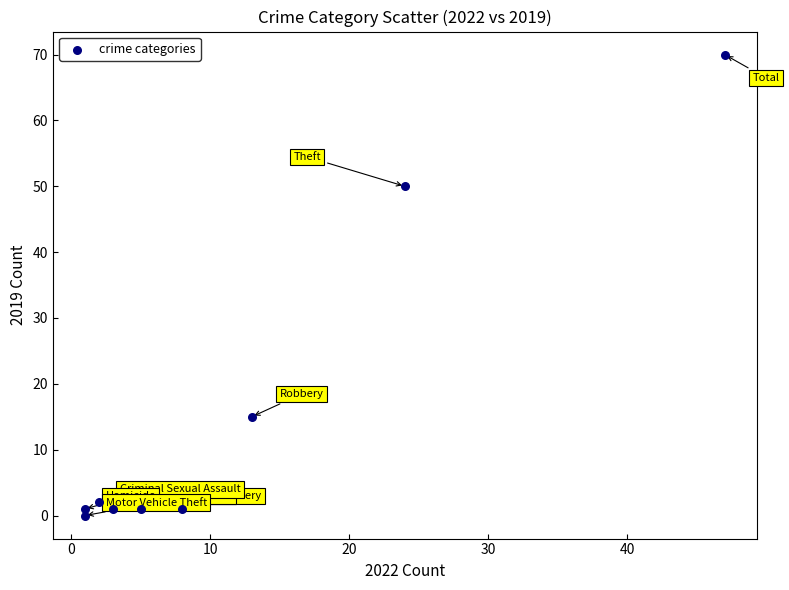

What is the range of X values (max minus min)?

46